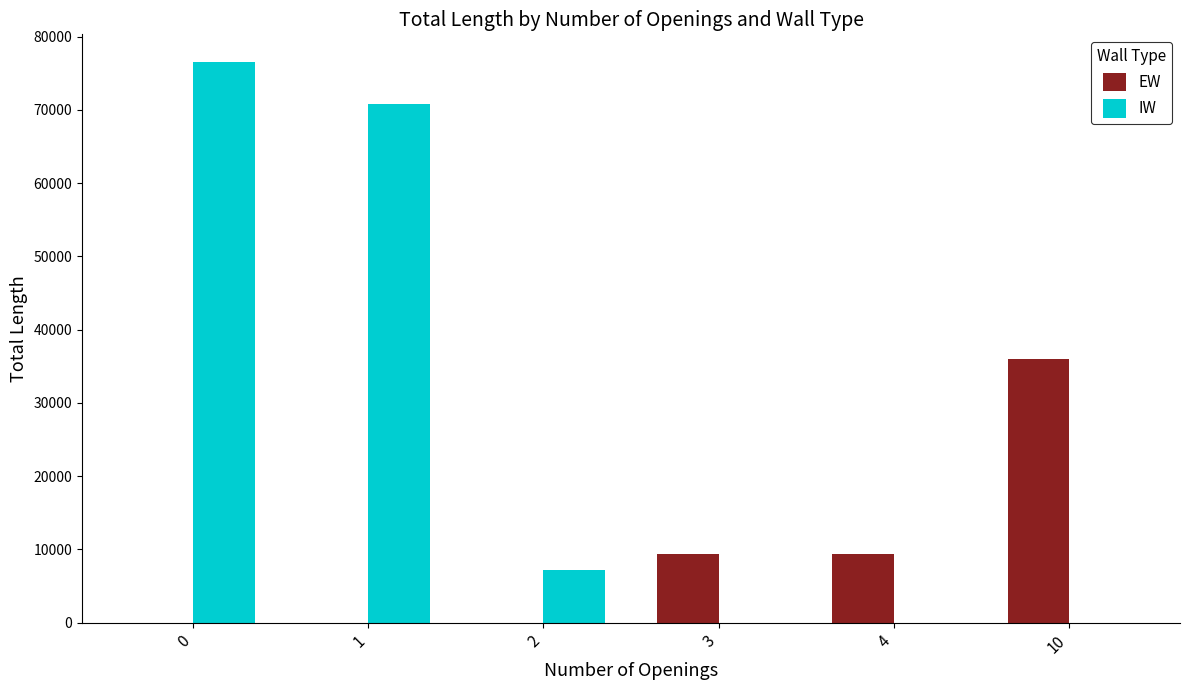

The EW series shows 0 at 1. True or false?

True